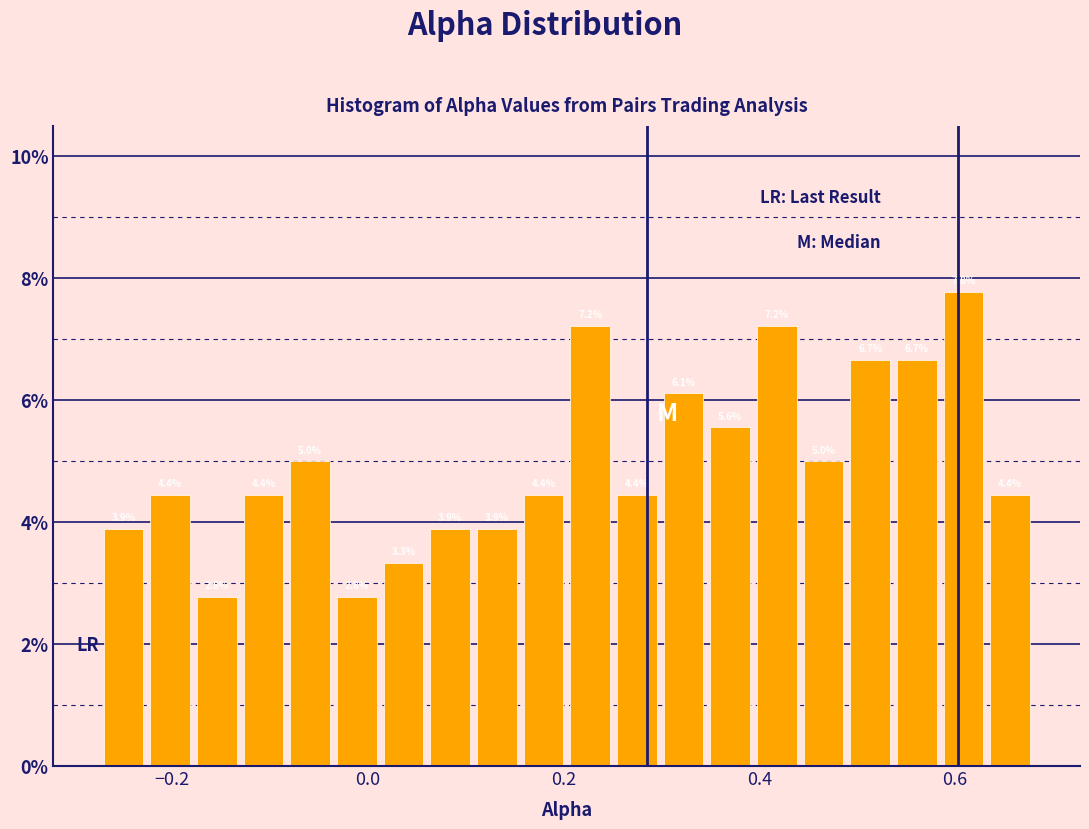

Read against the x-axis, roughly where is the centre of the tallest bar?

0.60